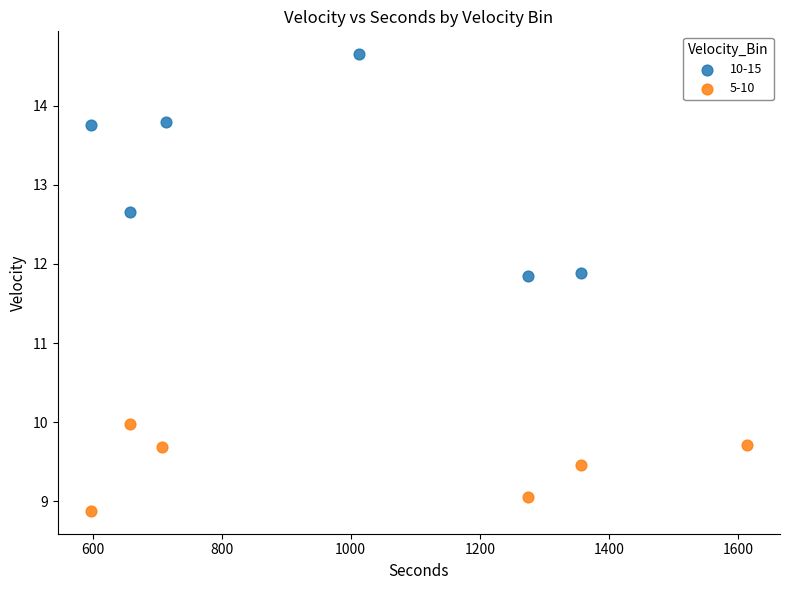

Which series contains the lowest Y value?

5-10